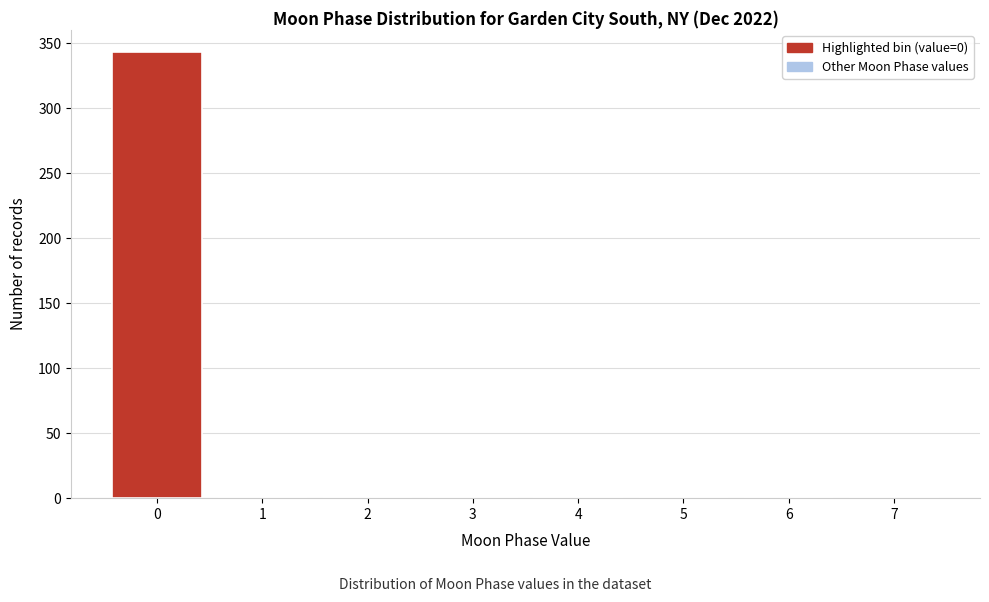

Over which range of the x-axis is the bar tallest?

-0.5 to 0.5